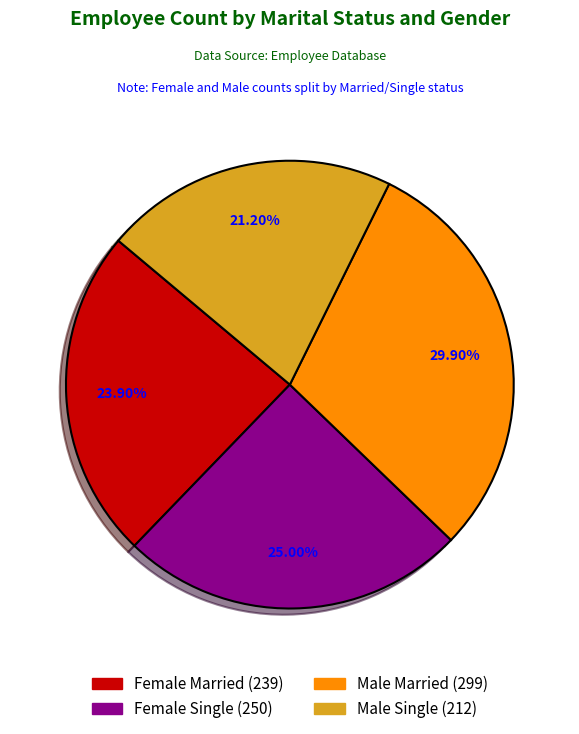

Combined, what portion of the pie is Male Single and Female Single?

46.2%